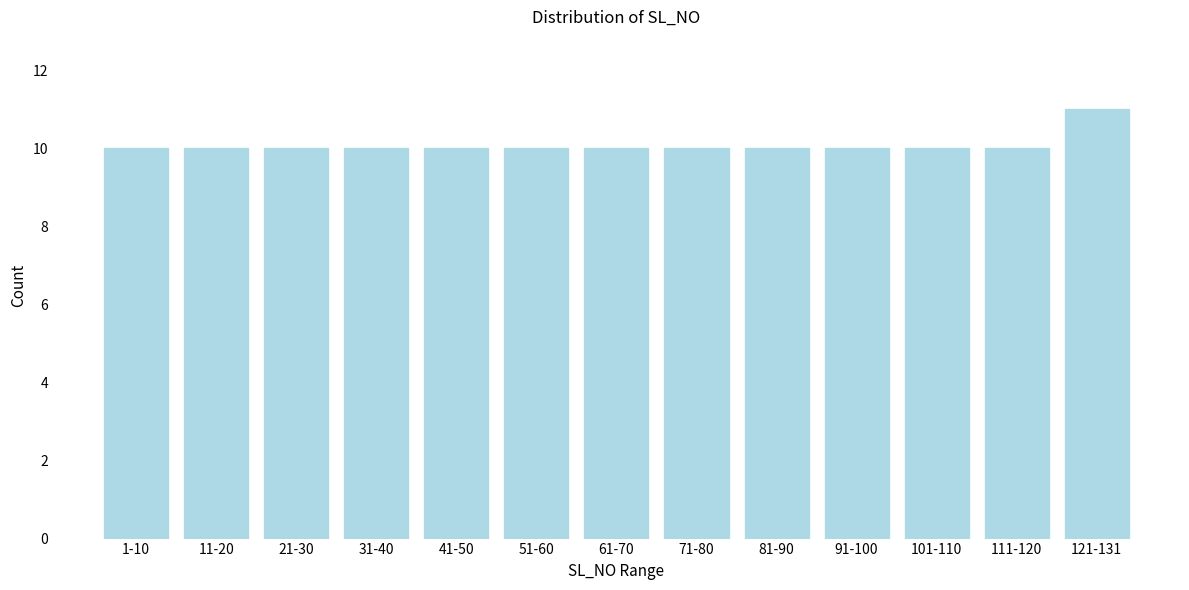

Reading left to right, extract all data points from this chart.

10	10	10	10	10	10	10	10	10	10	10	10	11